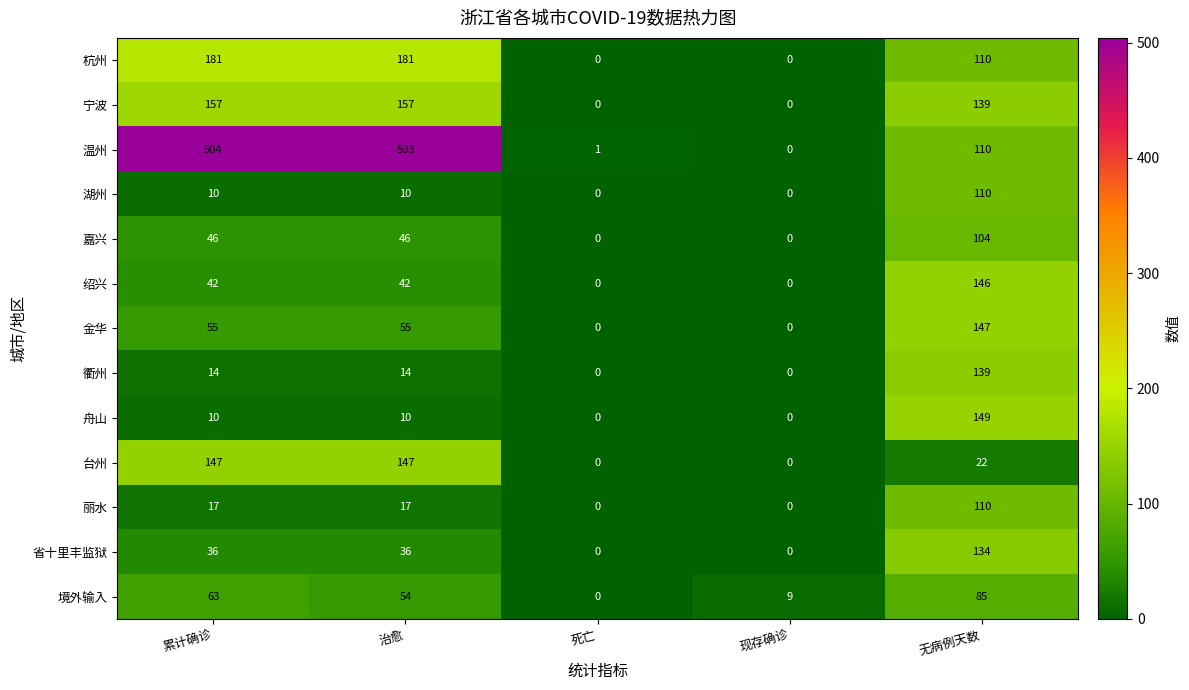

Between 死亡 and 现存确诊, which series saw the biggest shift?

境外输入